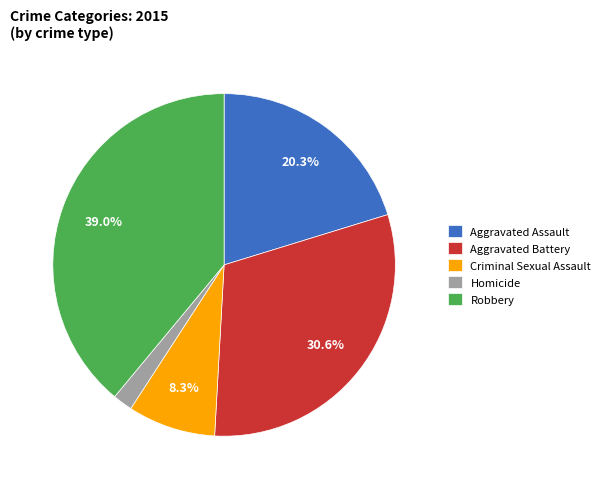

Which has a higher value, Robbery or Homicide?

Robbery